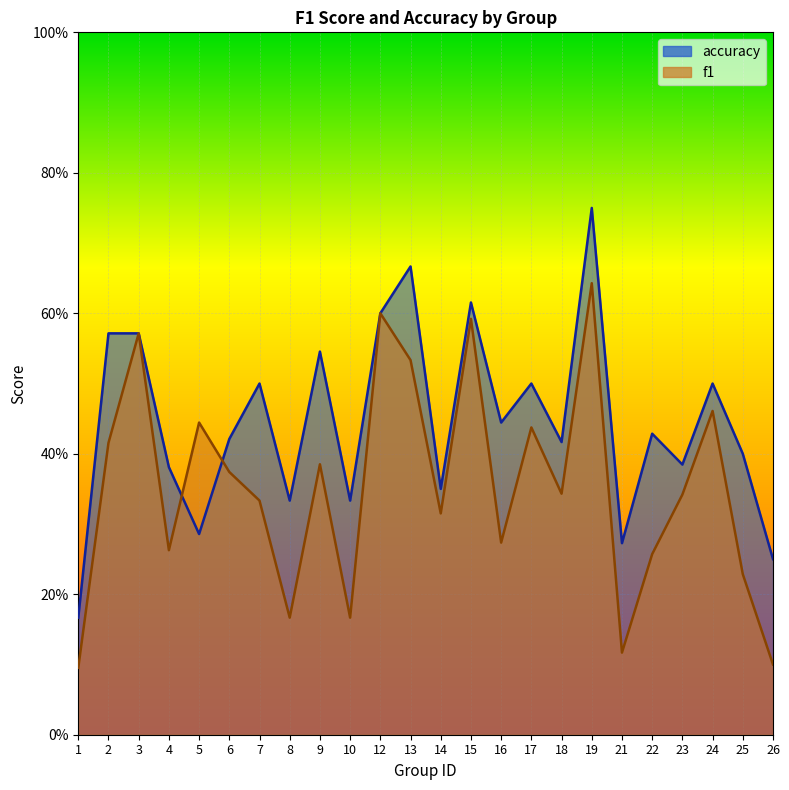

List the series in order of their peak value, lowest first.

f1, accuracy